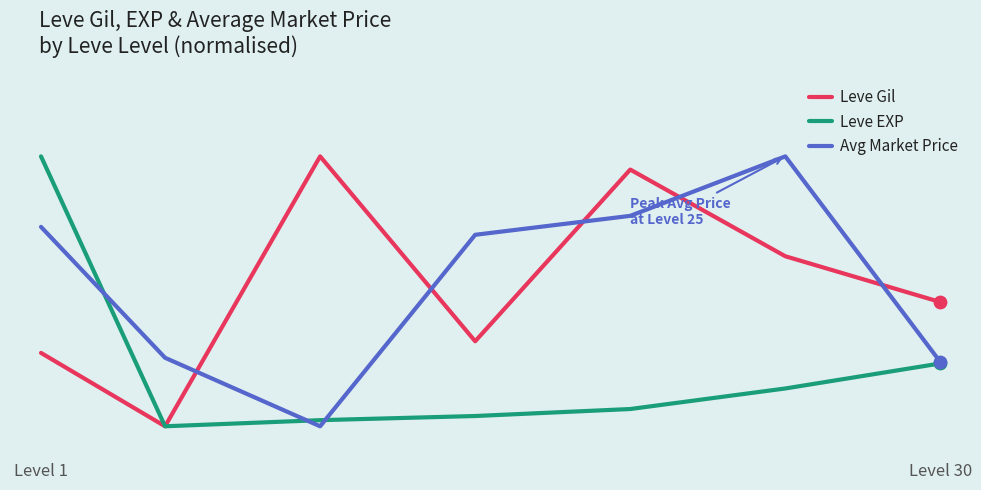

What are all the series names shown in the legend?

Leve Gil, Leve EXP, Avg Market Price